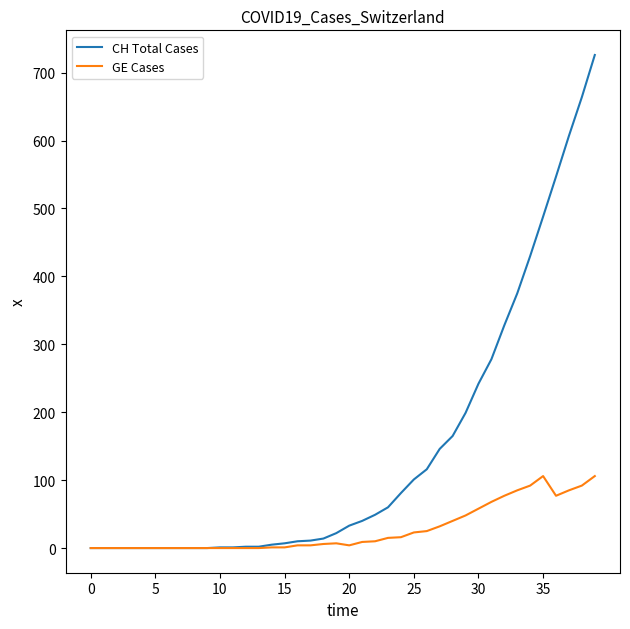

What is the greatest value displayed?

726